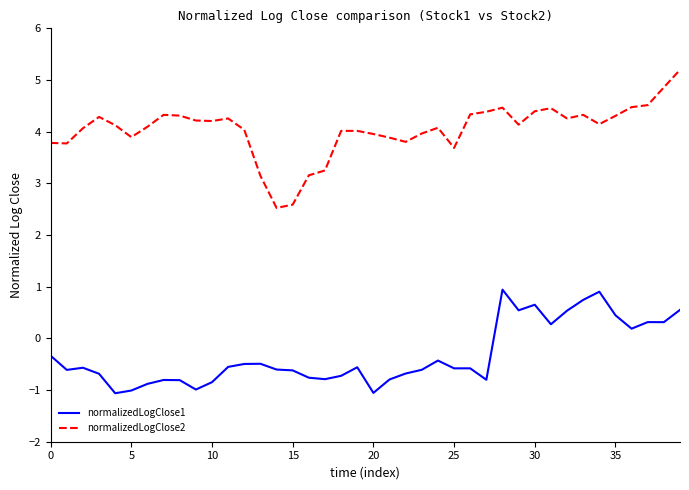

Rank the series by their maximum value, from highest to lowest.

normalizedLogClose2, normalizedLogClose1